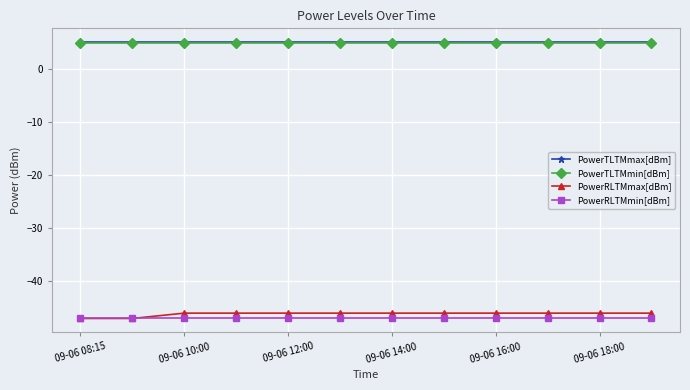

What is the value of the PowerTLTMmin[dBm] point at the 7th from the left?

4.8